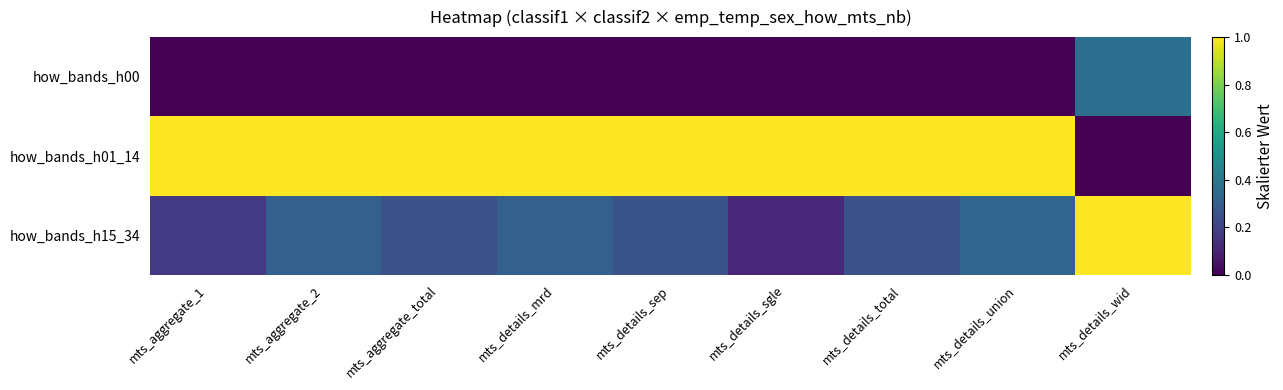

Reading left to right, what are all the values shown in this chart?

how_bands_h00: mts_aggregate_1=0.0	mts_aggregate_2=0.0	mts_aggregate_total=0.0	mts_details_mrd=0.0	mts_details_sep=0.0	mts_details_sgle=0.0	mts_details_total=0.0	mts_details_union=0.0	mts_details_wid=0.4
how_bands_h01_14: mts_aggregate_1=1.0	mts_aggregate_2=1.0	mts_aggregate_total=1.0	mts_details_mrd=1.0	mts_details_sep=1.0	mts_details_sgle=1.0	mts_details_total=1.0	mts_details_union=1.0	mts_details_wid=0.0
how_bands_h15_34: mts_aggregate_1=0.2	mts_aggregate_2=0.3	mts_aggregate_total=0.2	mts_details_mrd=0.3	mts_details_sep=0.3	mts_details_sgle=0.1	mts_details_total=0.2	mts_details_union=0.3	mts_details_wid=1.0